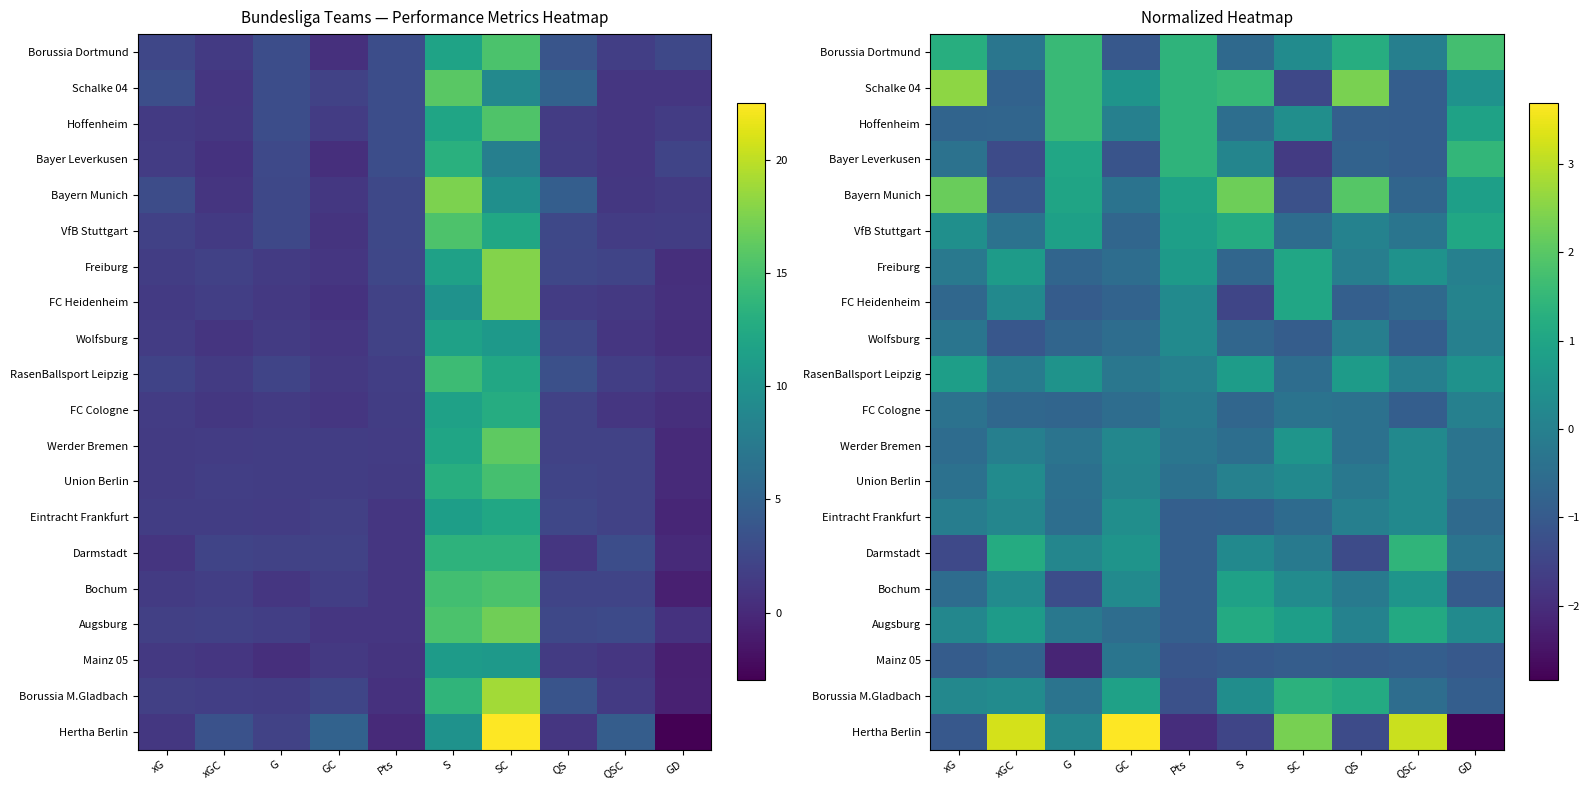

The Union Berlin series shows 0.3 at QSC. True or false?

True